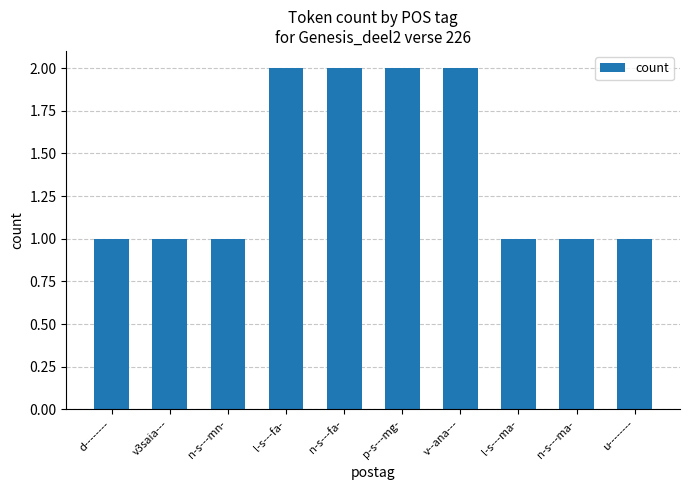

Approximately how many times larger is the value at u-------- compared to v3saia---?

1.0